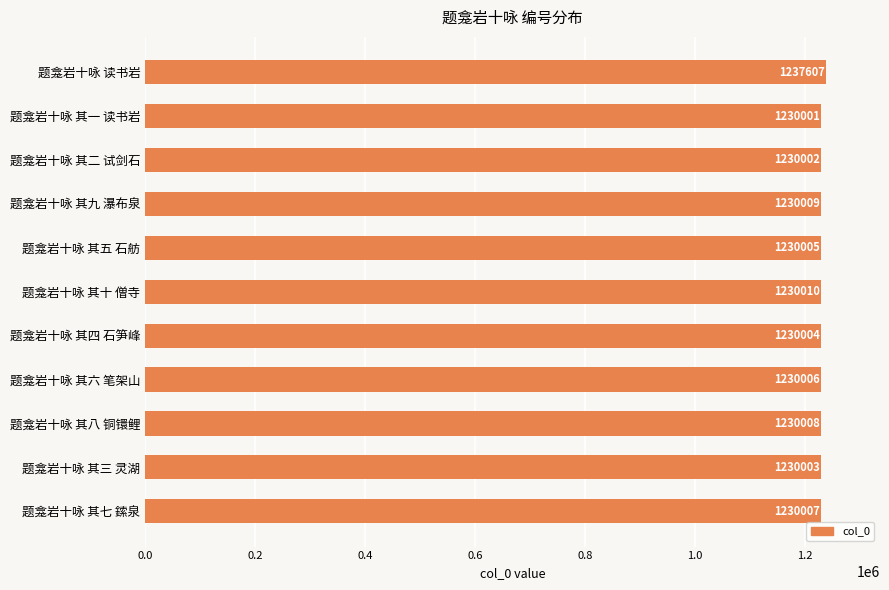

True or false: the data shows 658220 at 题龛岩十咏 其五 石舫.

False